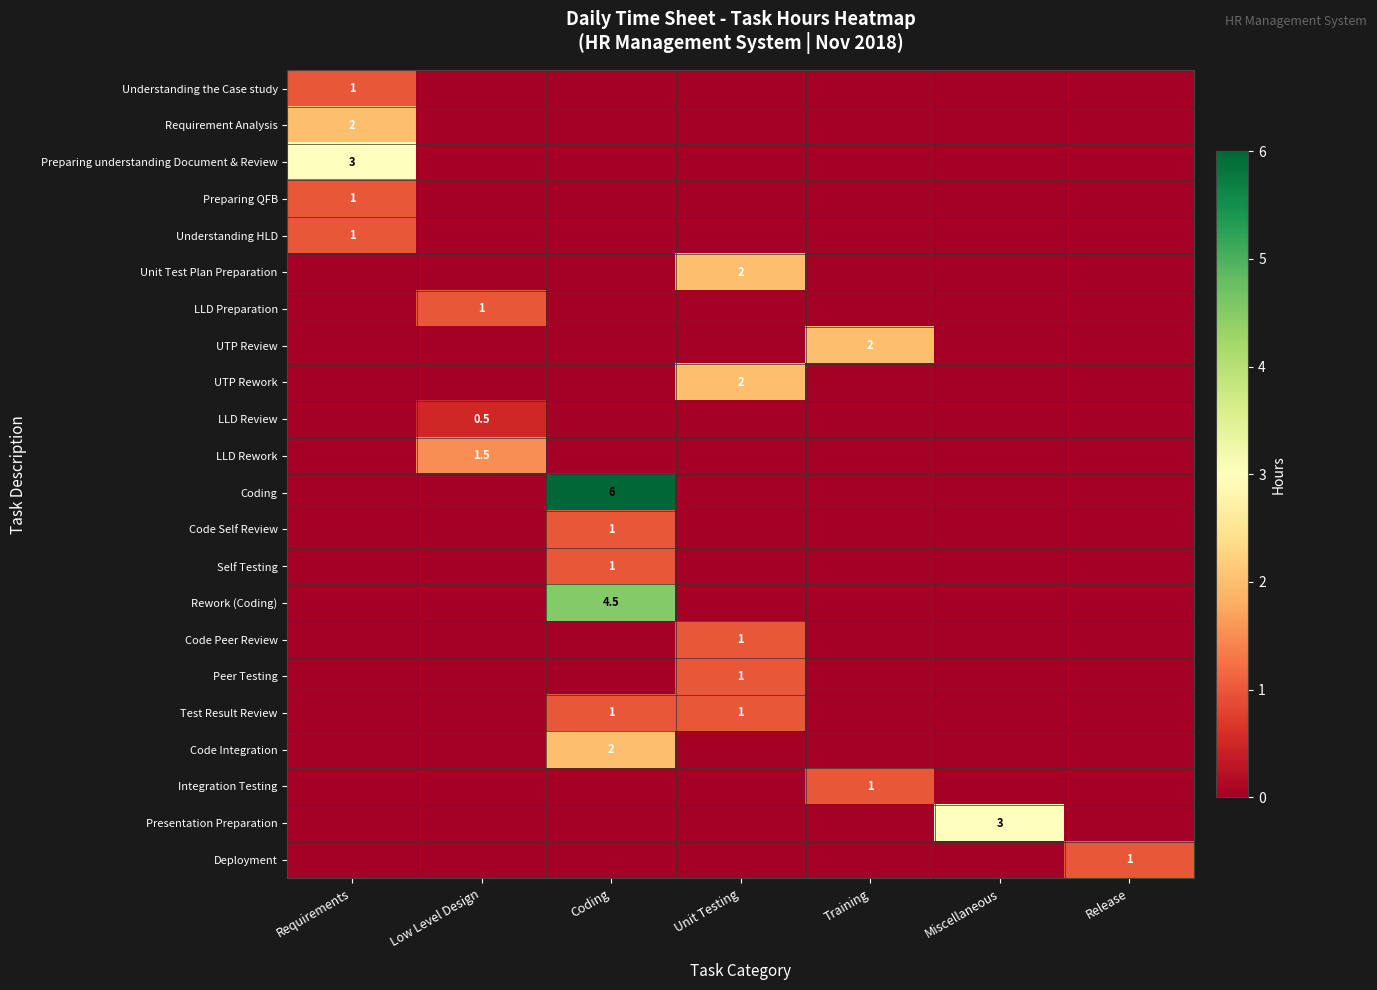

How many positive values does the Coding series have?

1